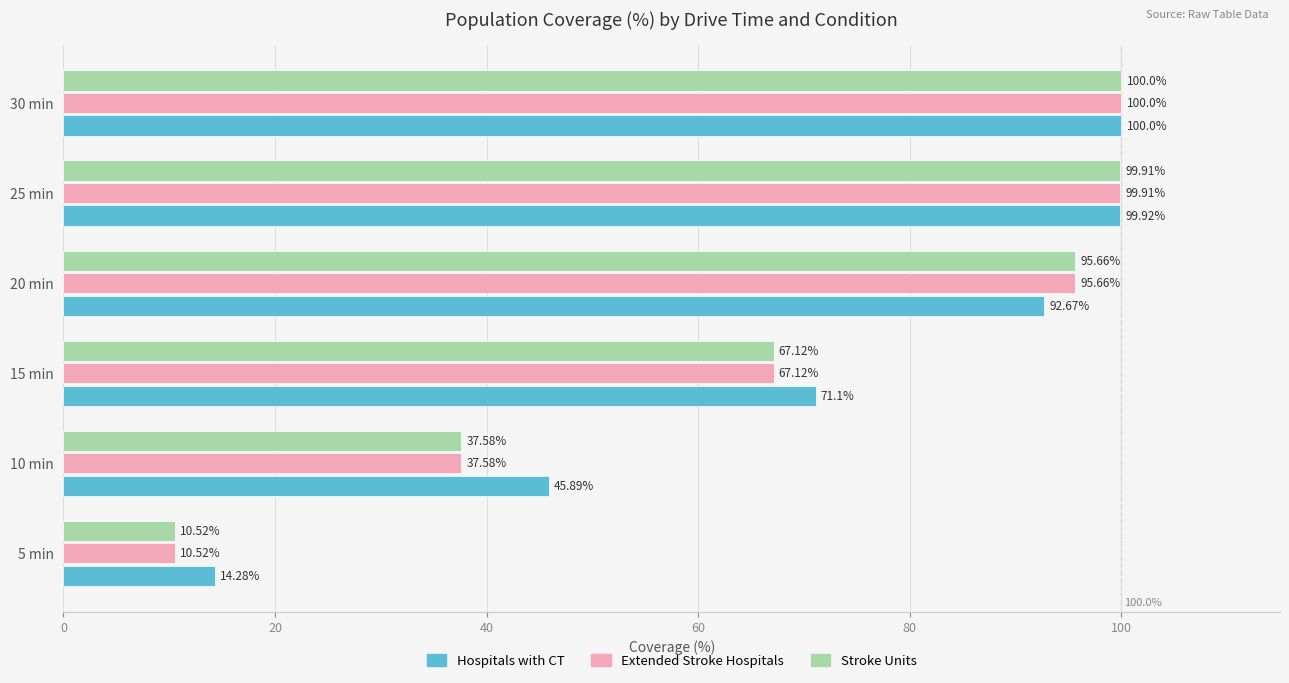

How many series are shown in this chart?

3